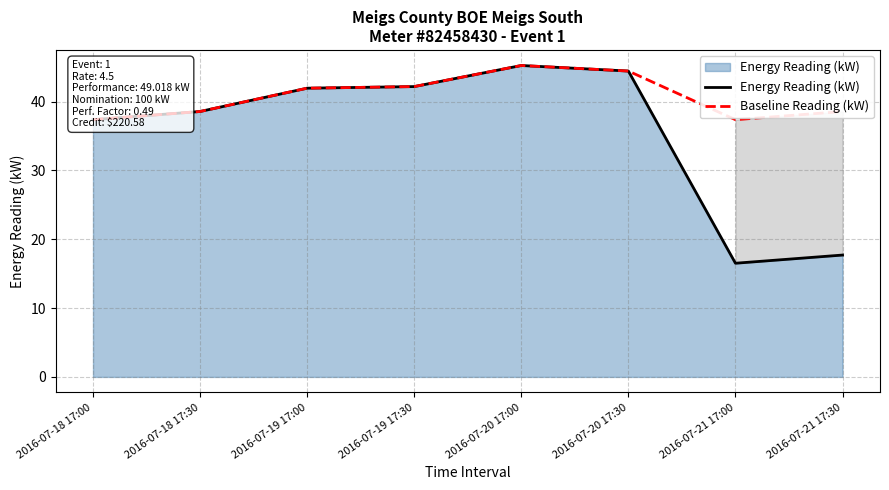

Which category has the highest value across all series?

2016-07-20 17:00